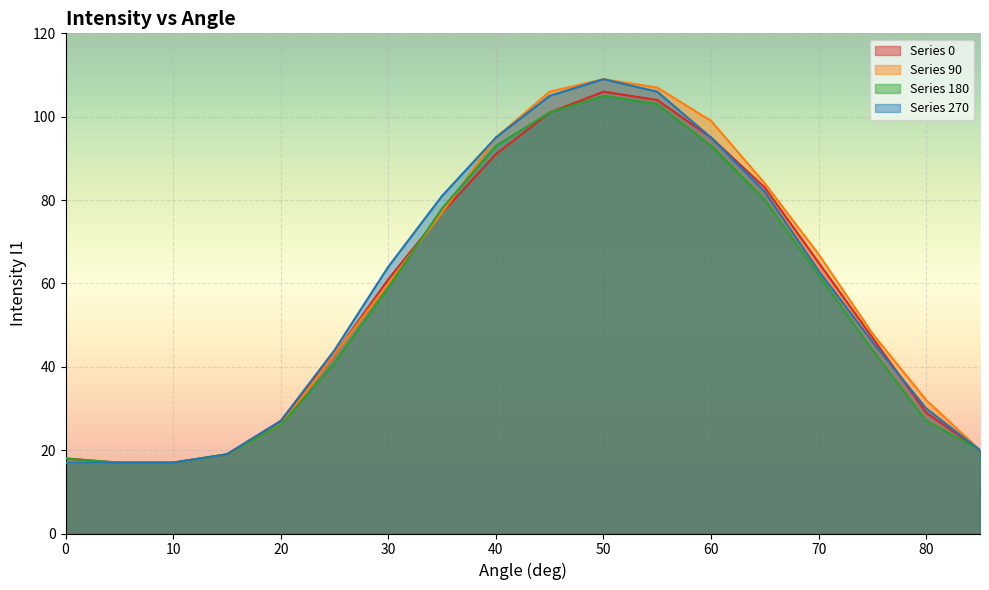

Between 40 and 75, which is larger?

40